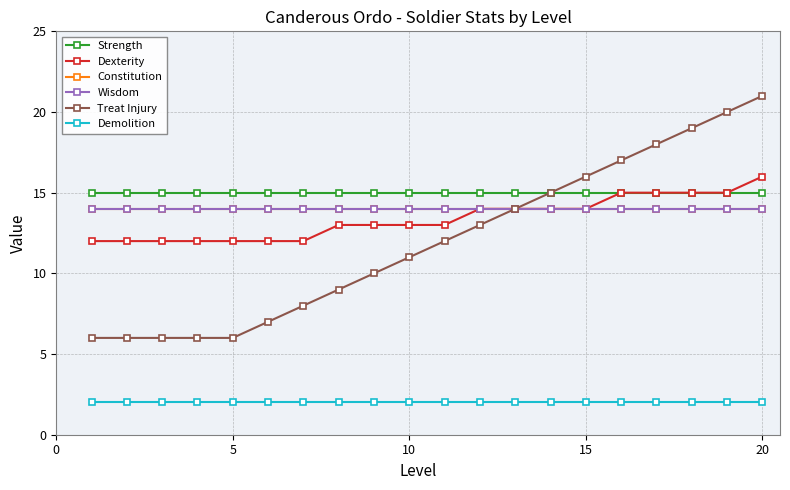

True or false: Strength and Wisdom cross at least once.

False